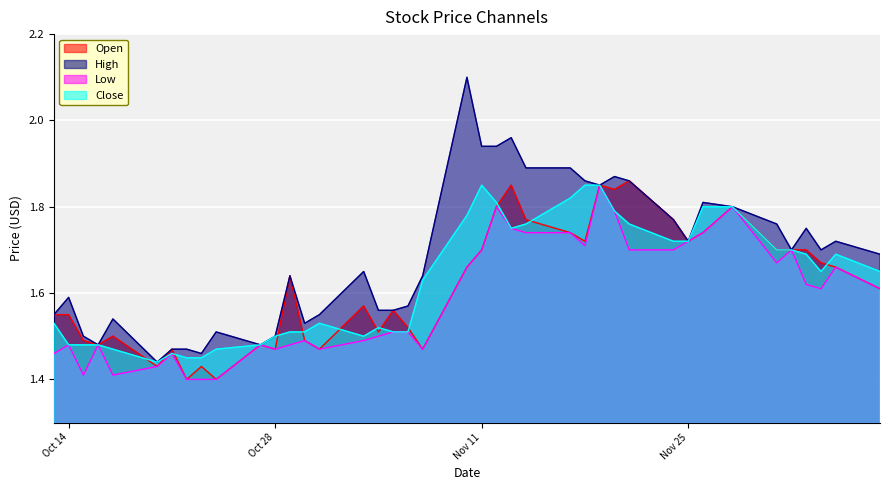

The value of High at 2014-12-05 is 2.9. True or false?

False